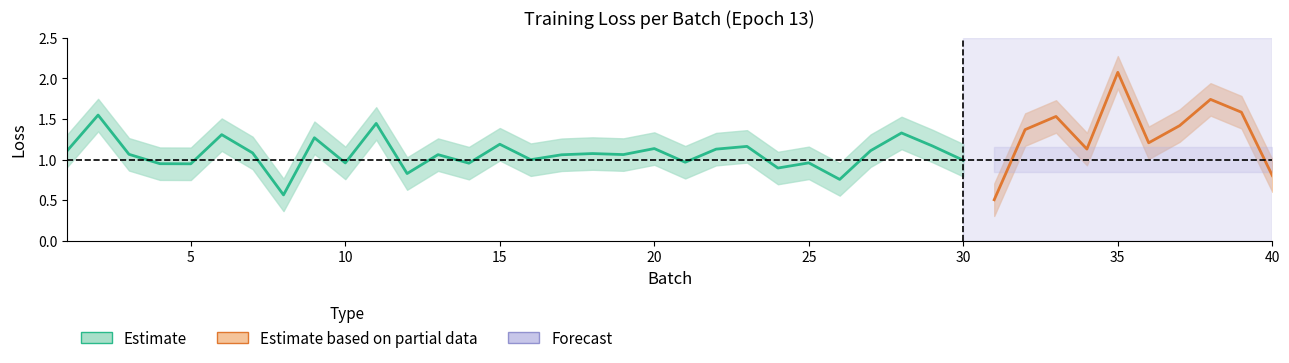

What is the value of the lower point at the 24th from the left?

0.7